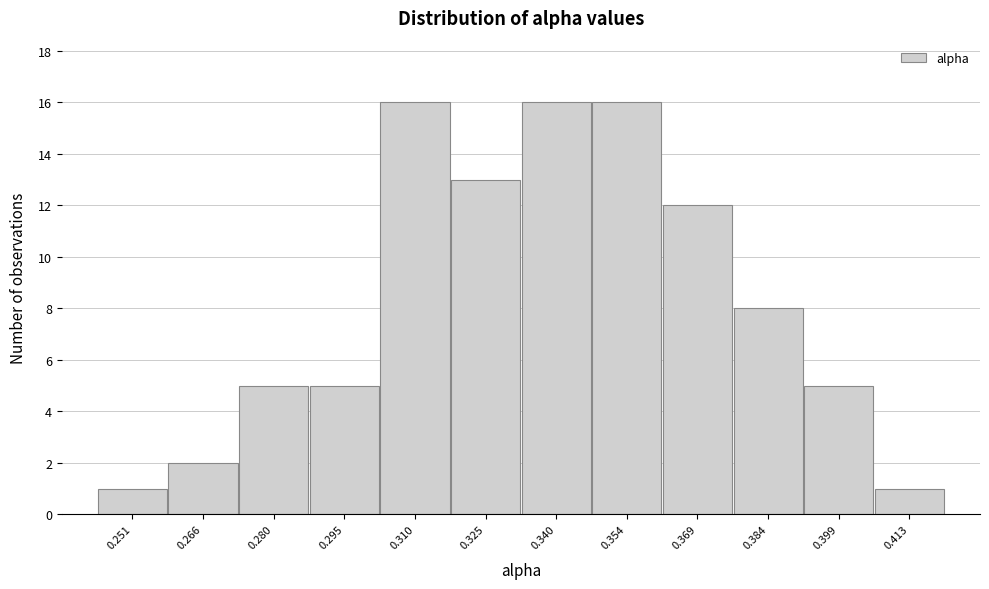

Reading left to right, transcribe all the data shown in this chart.

1	2	5	5	16	13	16	16	12	8	5	1